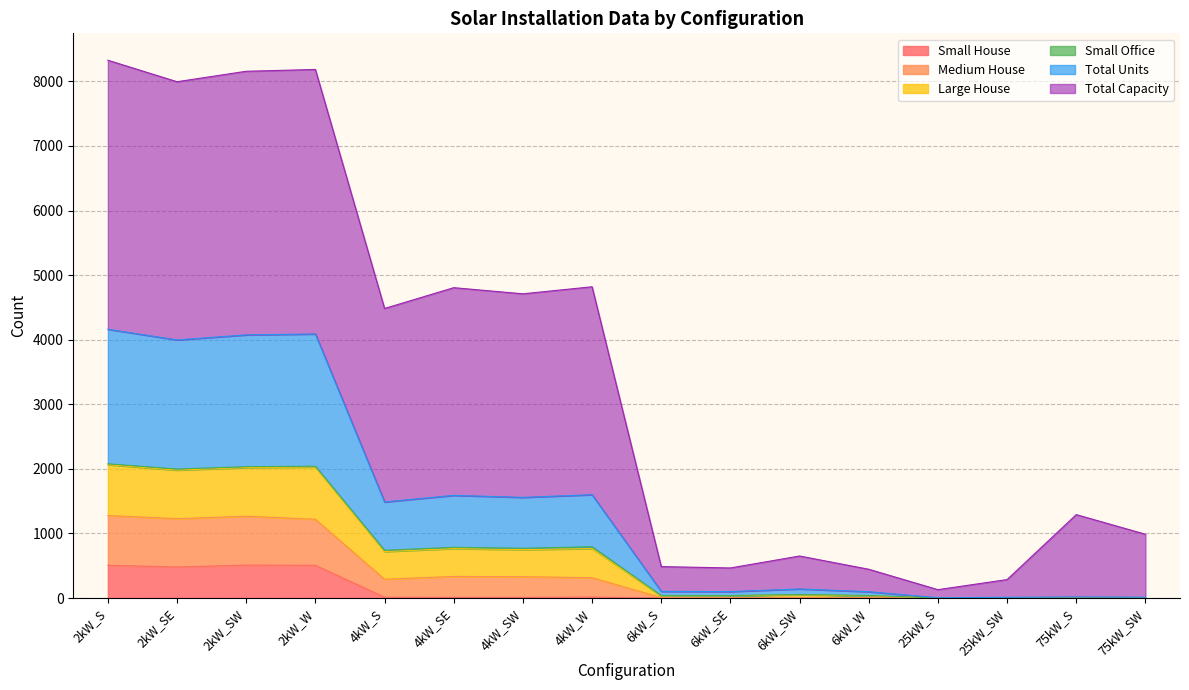

The Large House series shows 786 at 6kW_W. True or false?

False